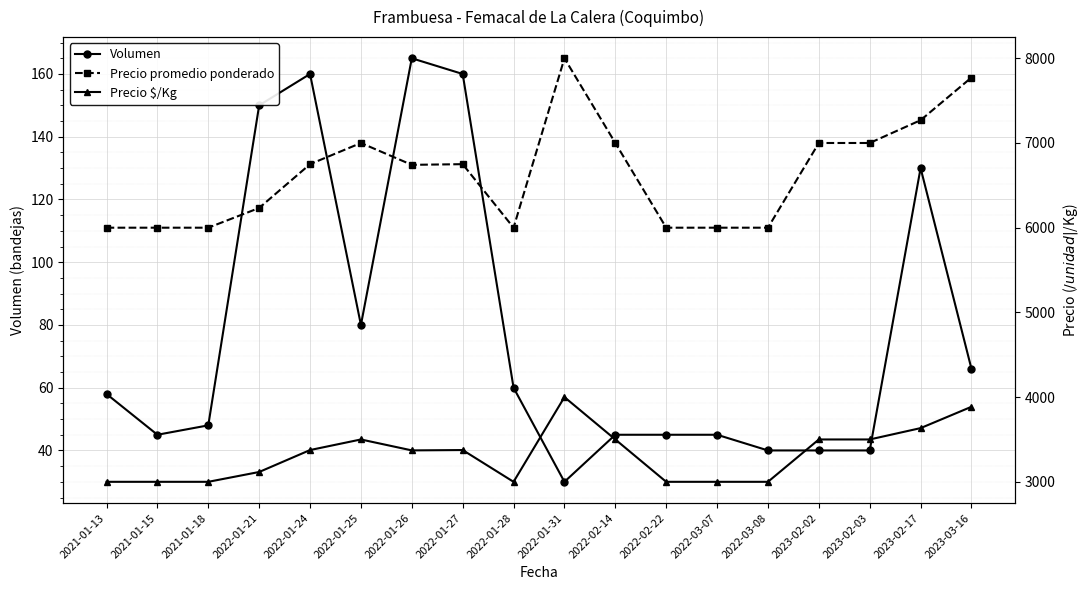

At which label does Precio promedio ponderado first exceed 6750?

2022-01-25